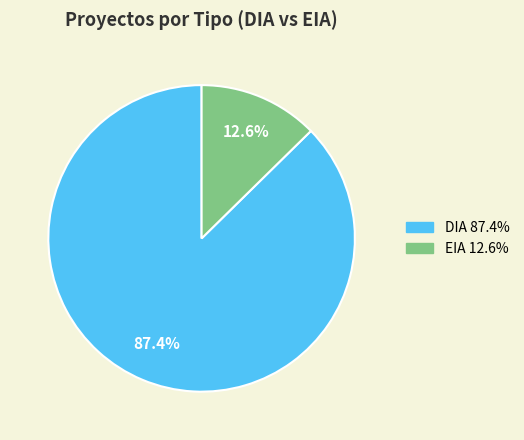

Is it true that DIA is 87% of the pie?

True